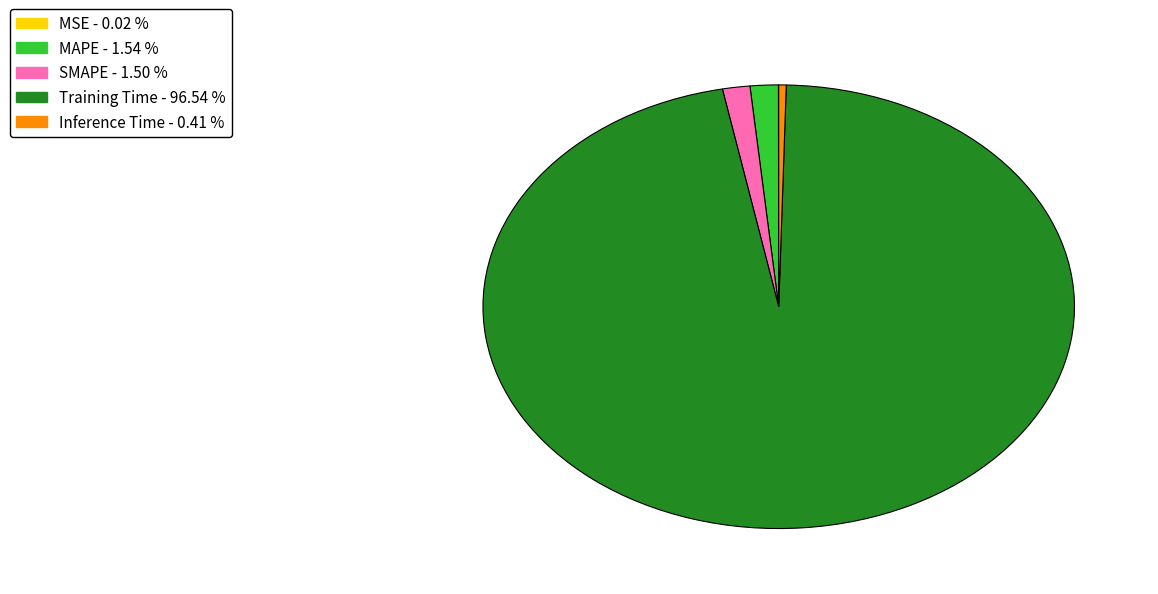

Which slice is the largest?

Training Time